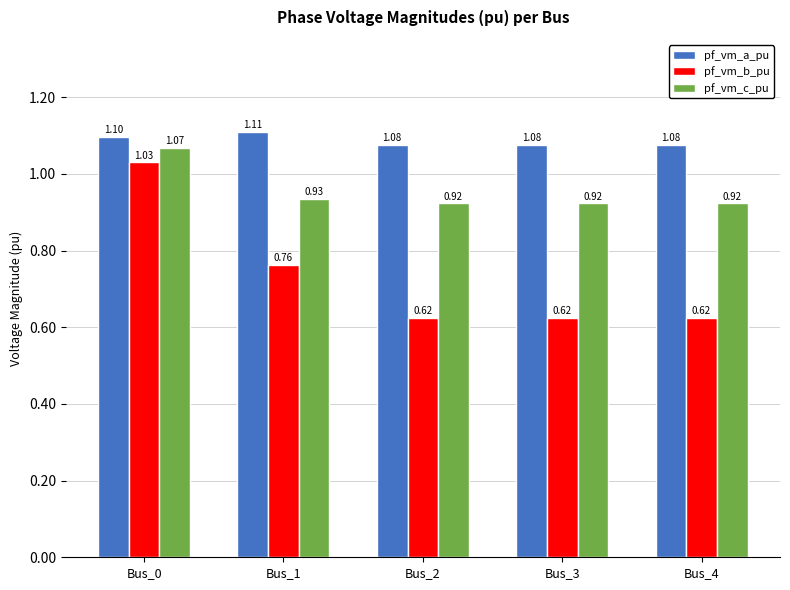

What is the approximate value of pf_vm_a_pu at Bus_4?

1.1